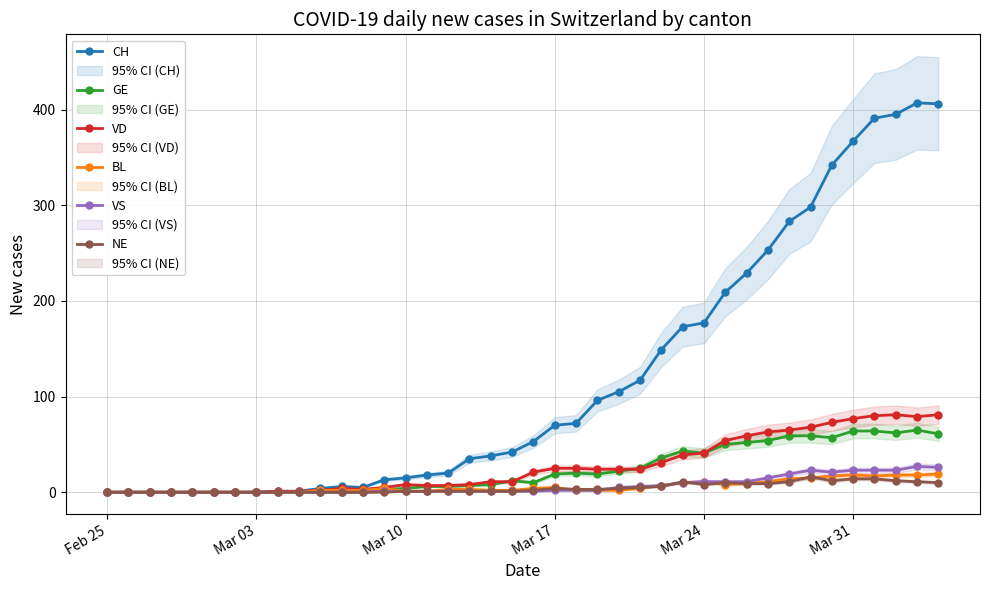

What are all the series names shown in the legend?

CH, GE, VD, BL, VS, NE